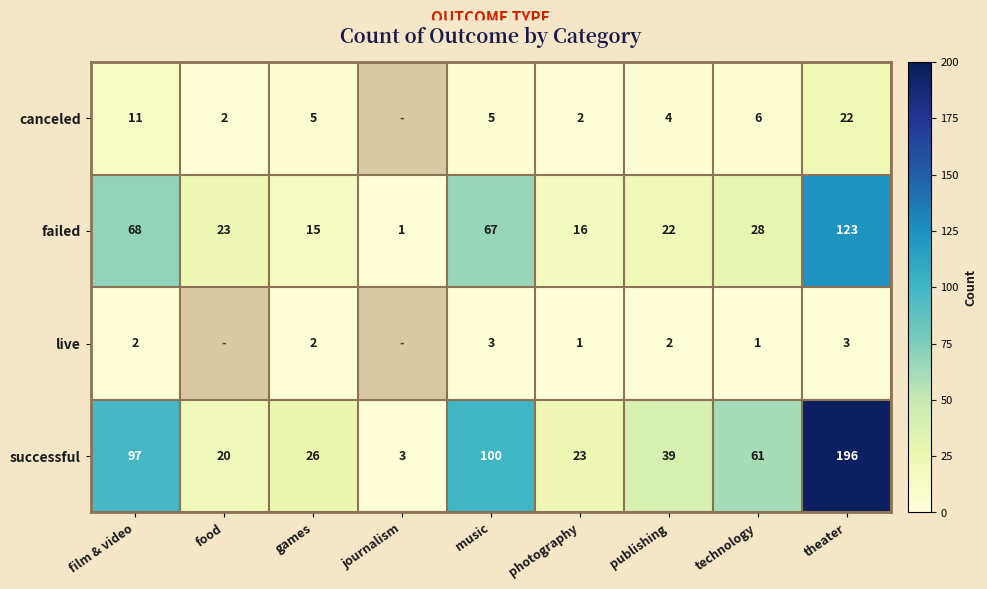

Is the value of successful at theater greater than the value of canceled at photography?

Yes